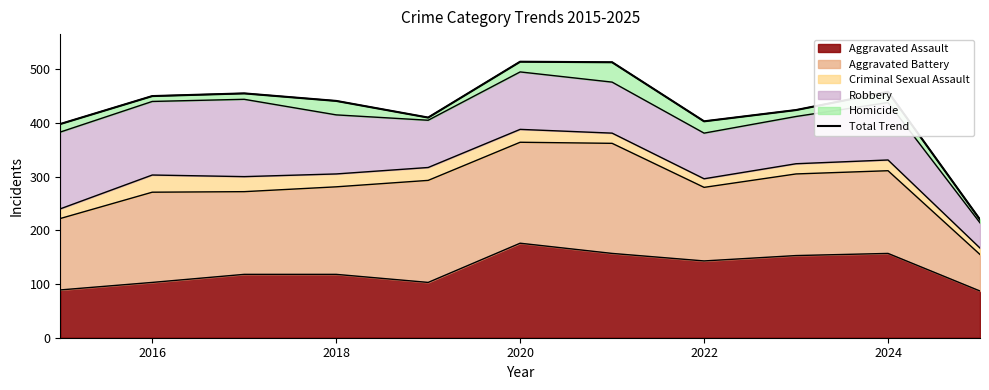

How many lines are shown in the chart?

1